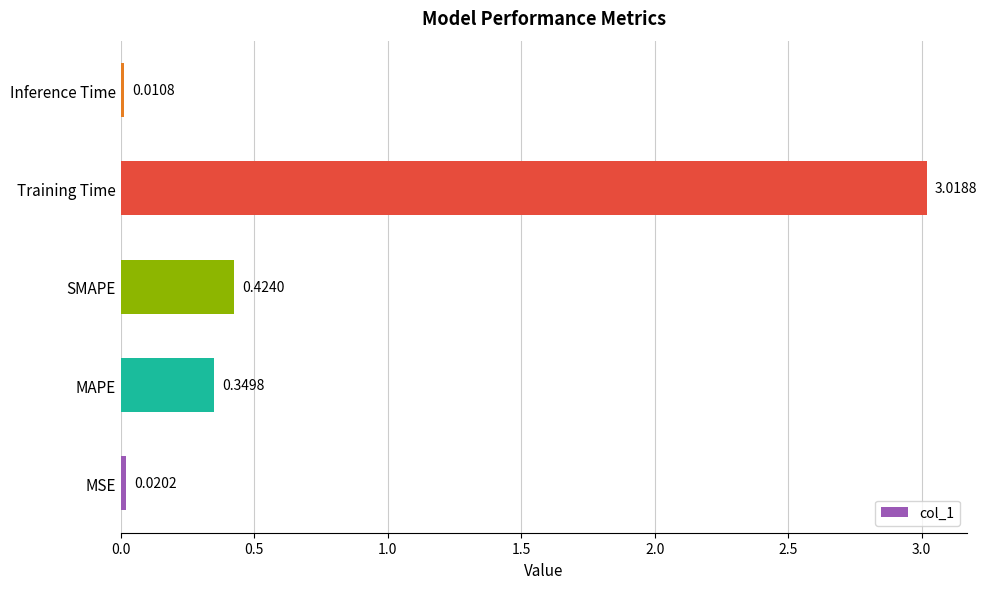

At which category does the chart reach its peak across all series?

Training Time